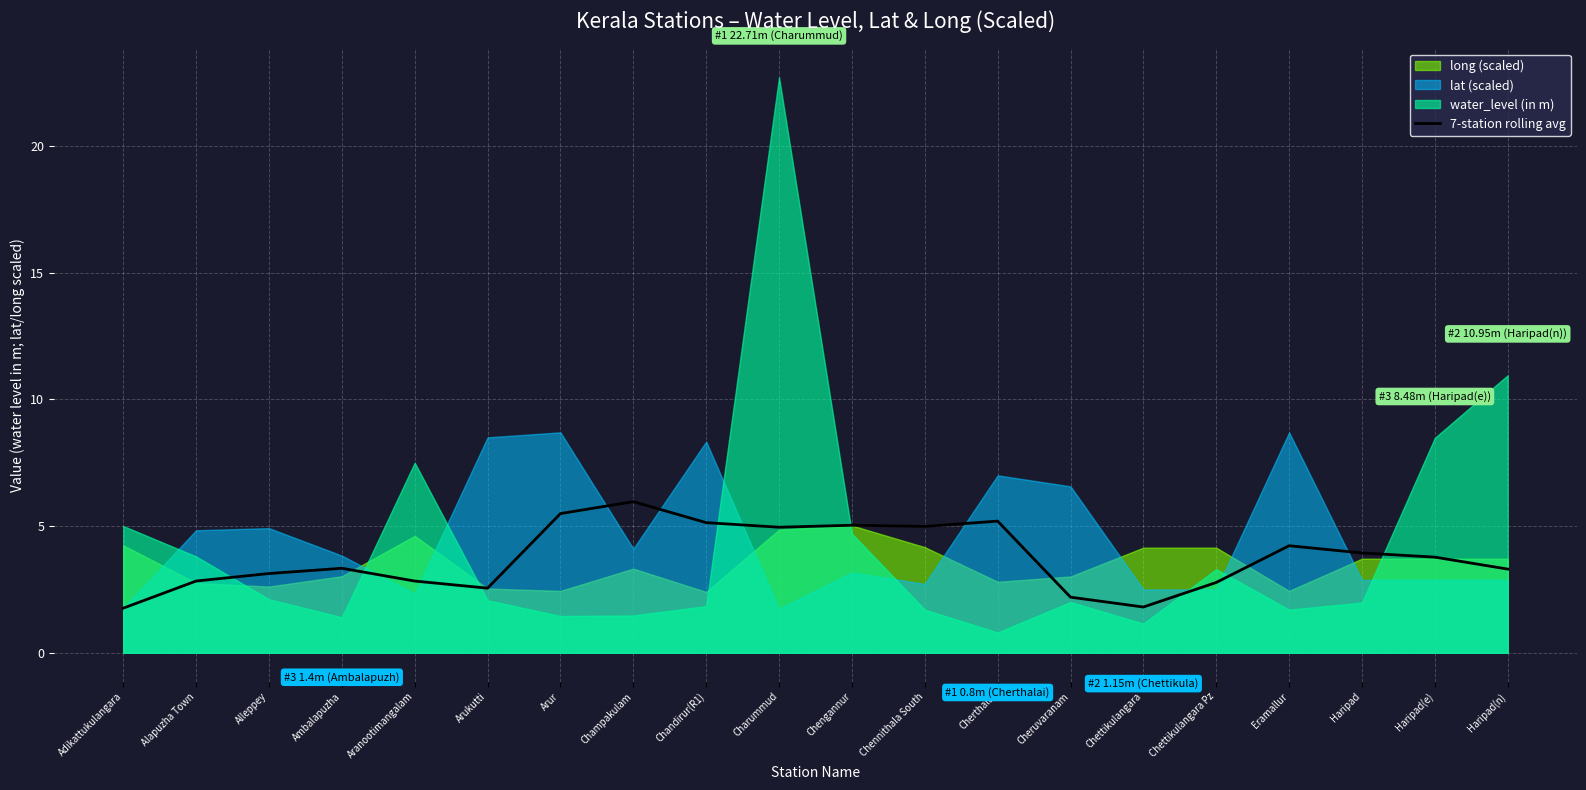

The value of 7-station rolling avg at Chennithala South is 2.9. True or false?

False